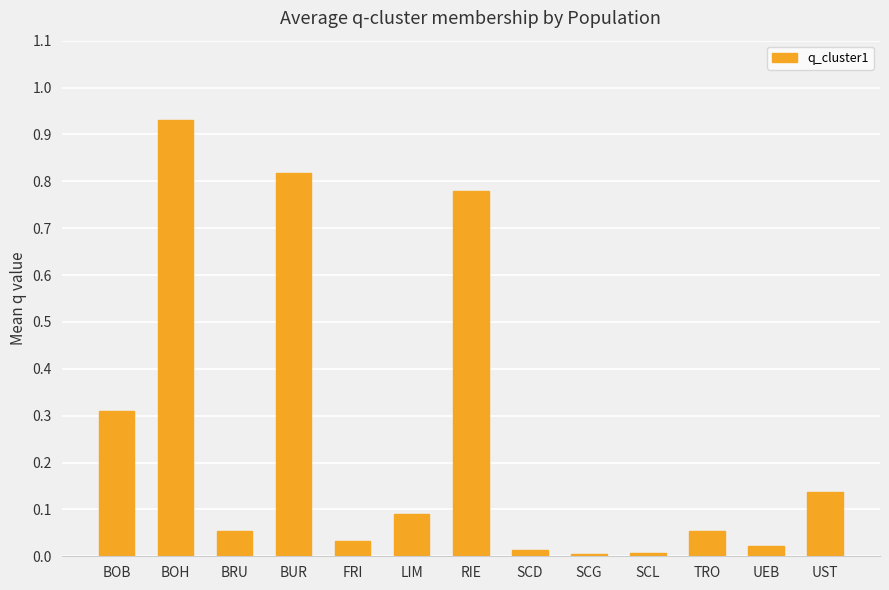

What position from the left is FRI?

5